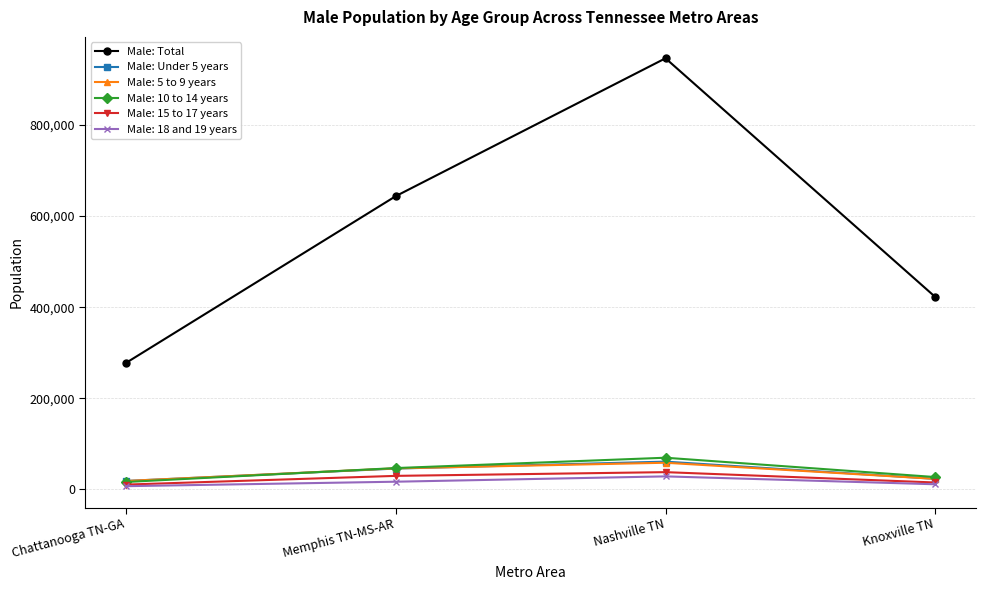

What are all the series names shown in the legend?

Male: Total, Male: Under 5 years, Male: 5 to 9 years, Male: 10 to 14 years, Male: 15 to 17 years, Male: 18 and 19 years